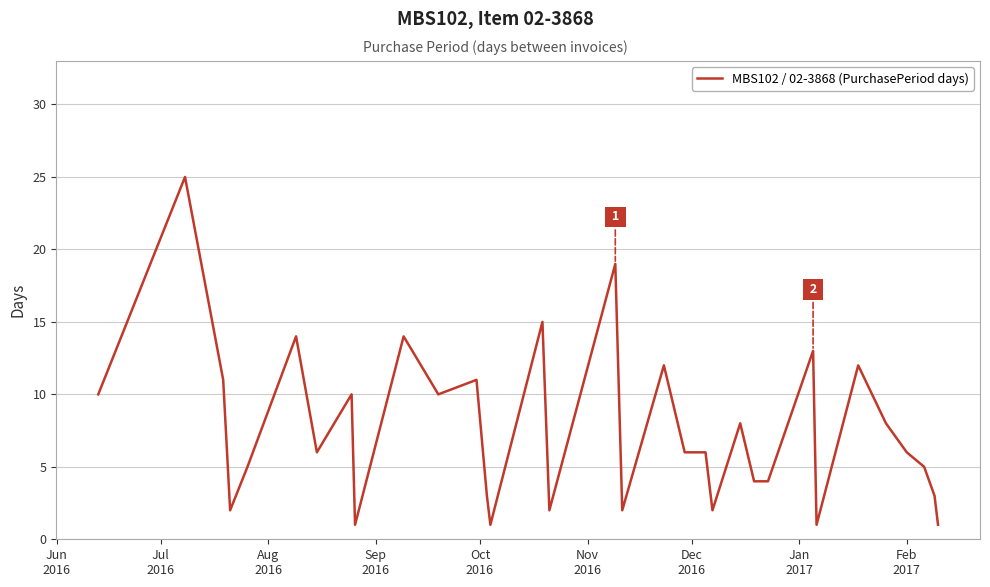

What is the maximum value shown in the chart?

25